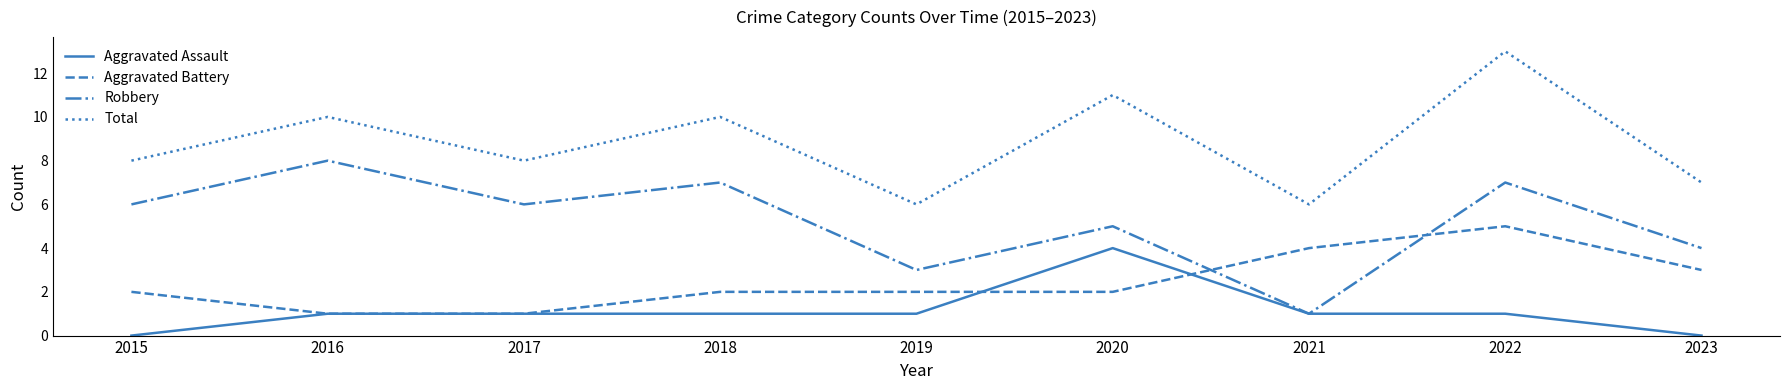

What is the average value of the Aggravated Battery series?

2